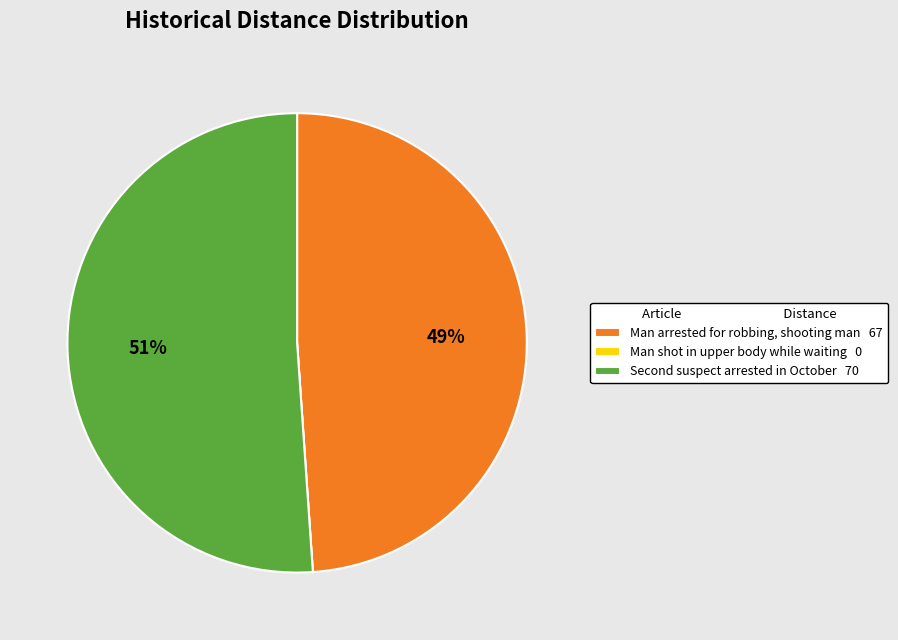

To the nearest percent, what is the average slice percentage?

33%